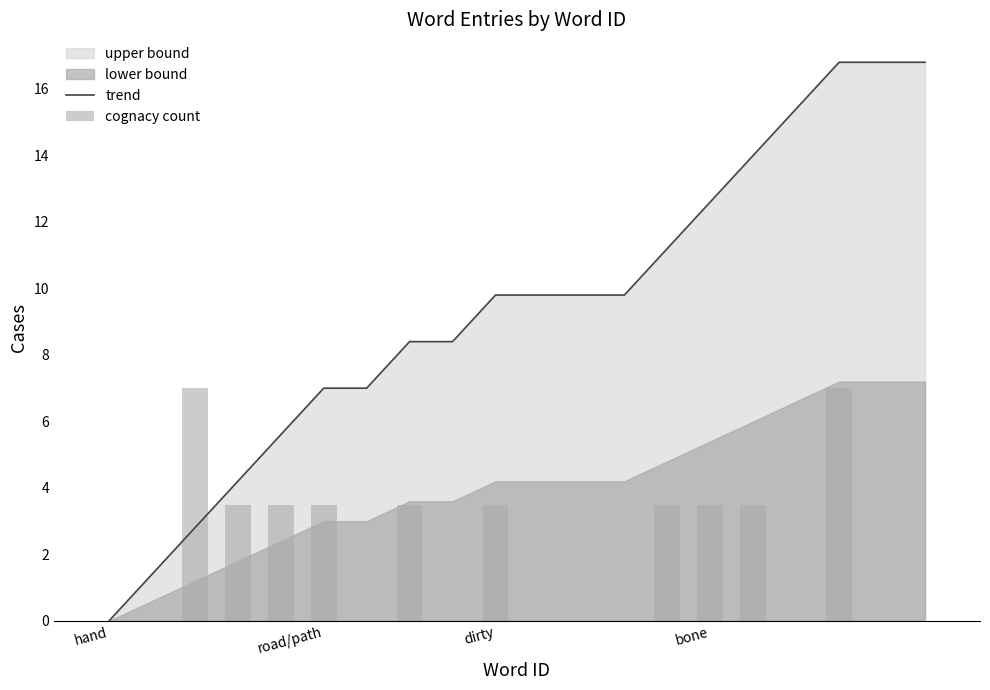

Is it true that trend equals 7.0 at road/path?

True